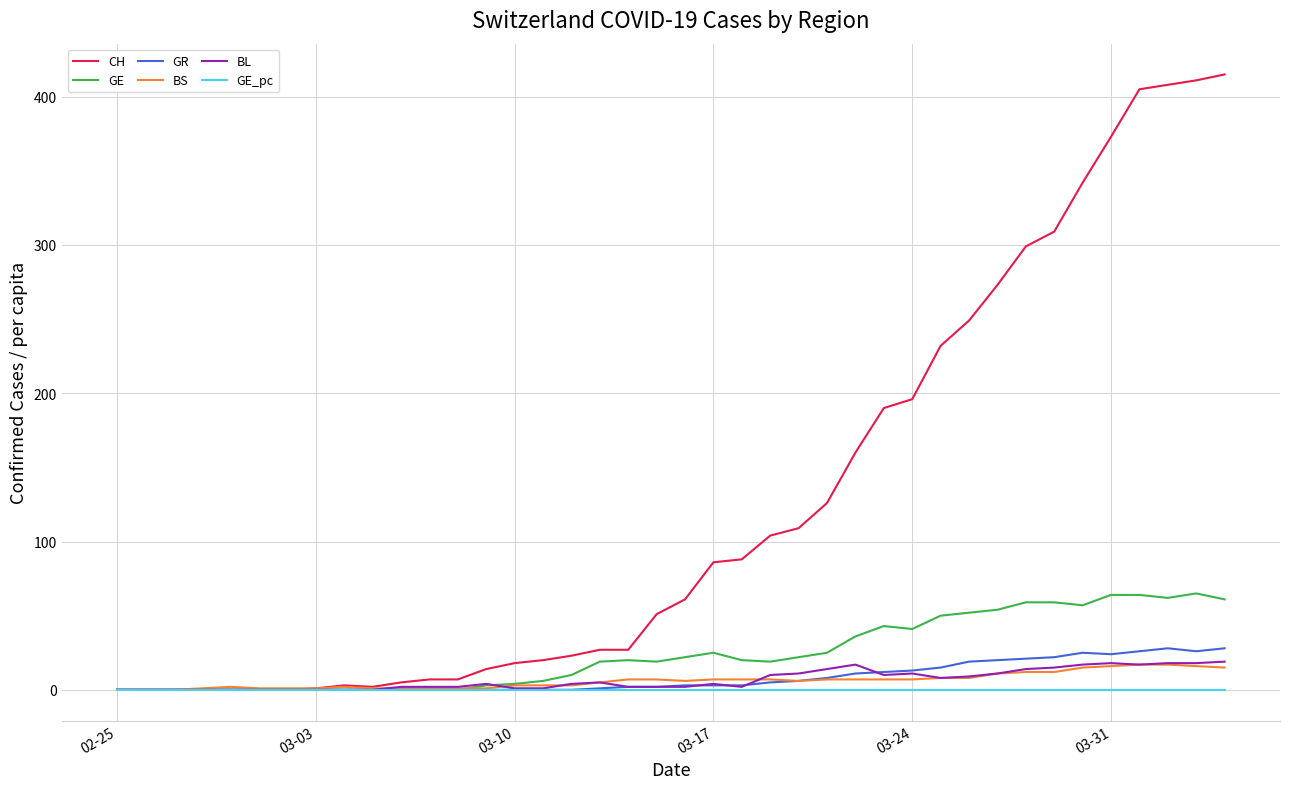

At how many categories does at least one series exceed 133?

14